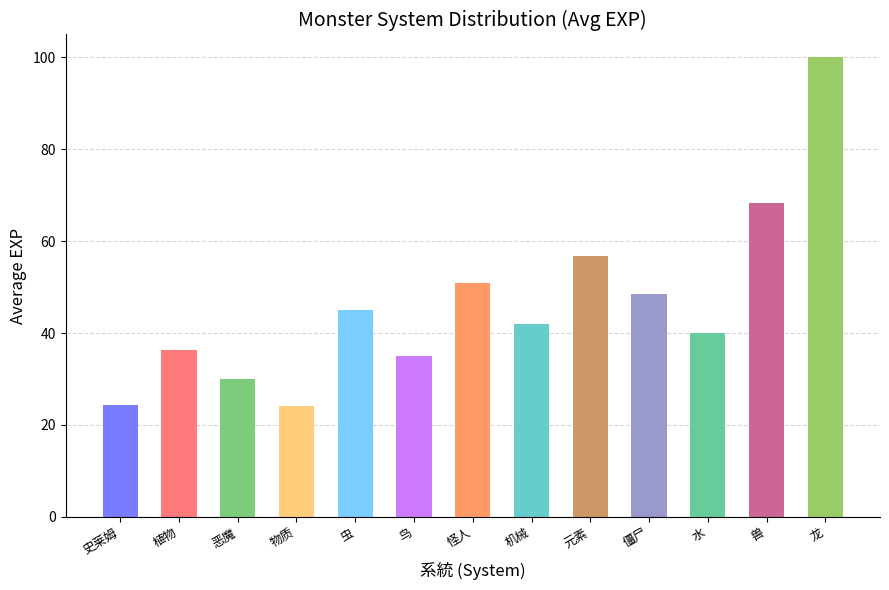

What is the approximate value at 史莱姆?

24.4